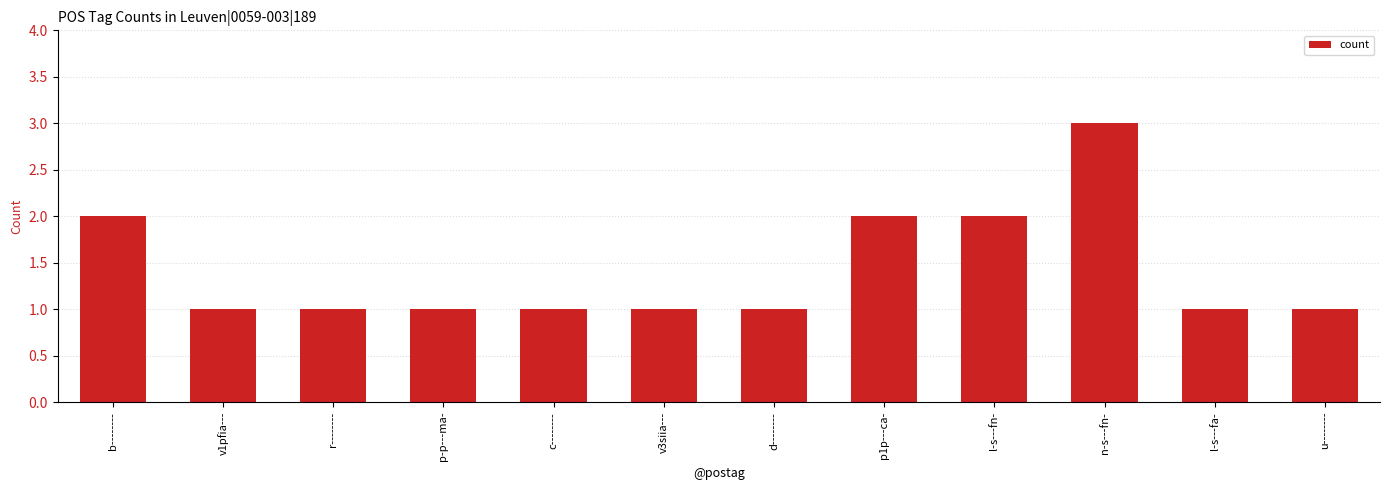

Reading right to left, list all the values displayed in this chart.

u--------=1	l-s---fa-=1	n-s---fn-=3	l-s---fn-=2	p1p---ca-=2	d--------=1	v3siia---=1	c--------=1	p-p---ma-=1	r--------=1	v1pfia---=1	b--------=2